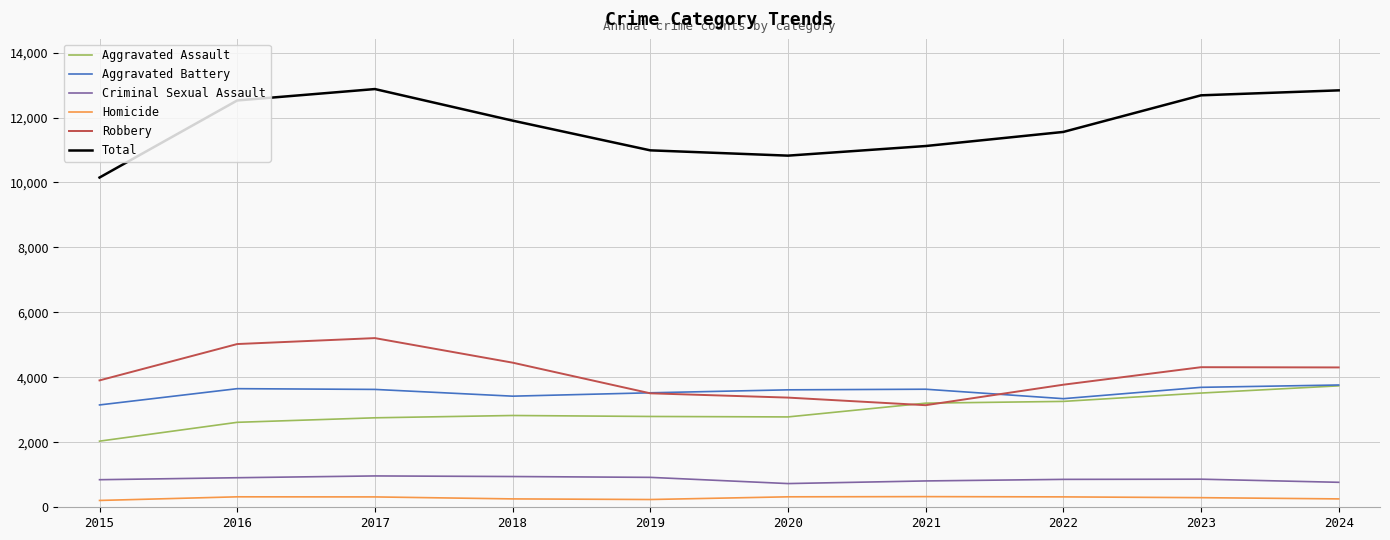

At 2015, list the series in order from smallest to largest.

Homicide, Criminal Sexual Assault, Aggravated Assault, Aggravated Battery, Robbery, Total